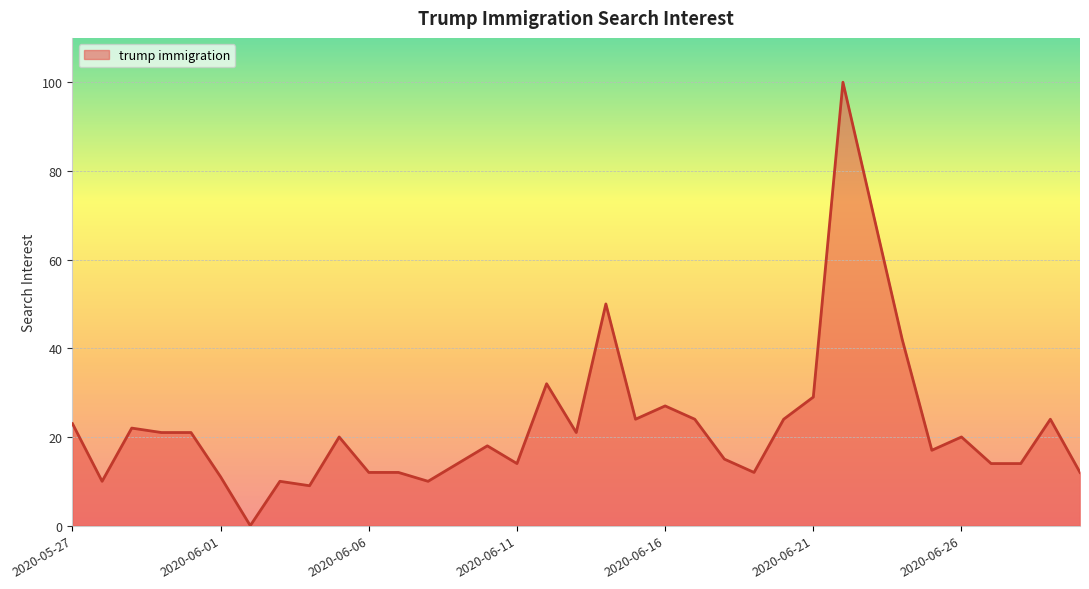

What is the difference between the maximum and minimum values?

100